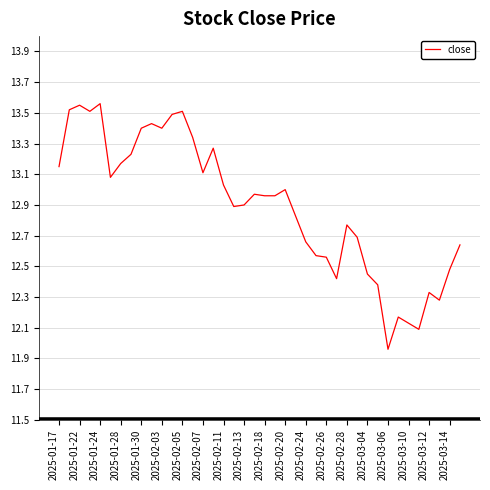

What is the difference between the maximum and minimum values?

1.6